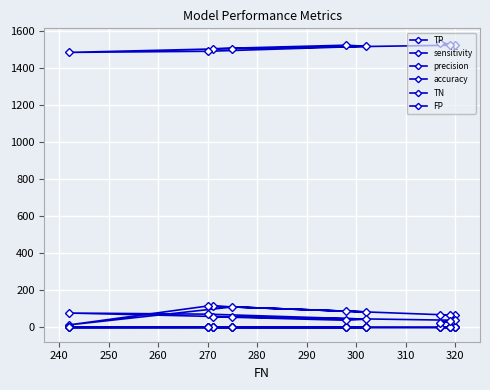

Reading left to right, list all the values displayed in this chart.

TP: 115.0	88.0	84.0	116.0	14.0	111.0	66.0	69.0	67.0
sensitivity: 0.3	0.2	0.2	0.3	0.1	0.3	0.2	0.2	0.2
precision: 0.7	0.7	0.7	0.6	0.2	0.7	0.6	0.7	0.6
accuracy: 0.8	0.8	0.8	0.8	0.8	0.8	0.8	0.8	0.8
TN: 1505.0	1524.0	1518.0	1491.0	1485.0	1506.0	1524.0	1538.0	1526.0
FP: 58.0	39.0	45.0	72.0	78.0	57.0	39.0	25.0	37.0